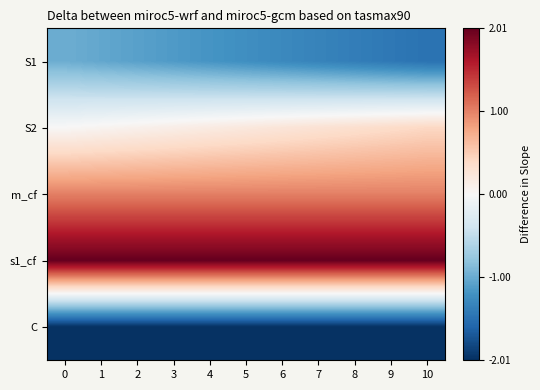

List the series in order of their peak value, lowest first.

C, S1, S2, m_cf, s1_cf